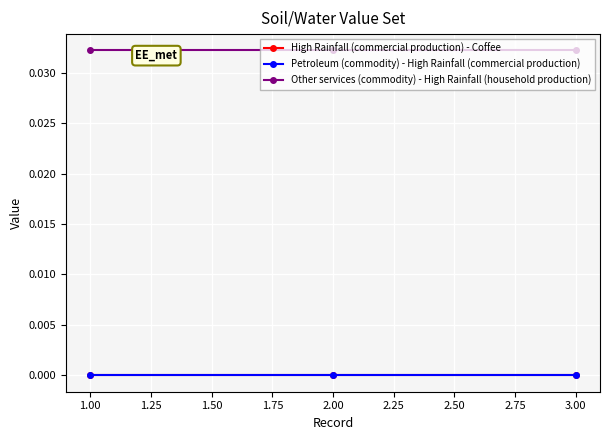

What is the label of the 3rd point from the right?

1.00